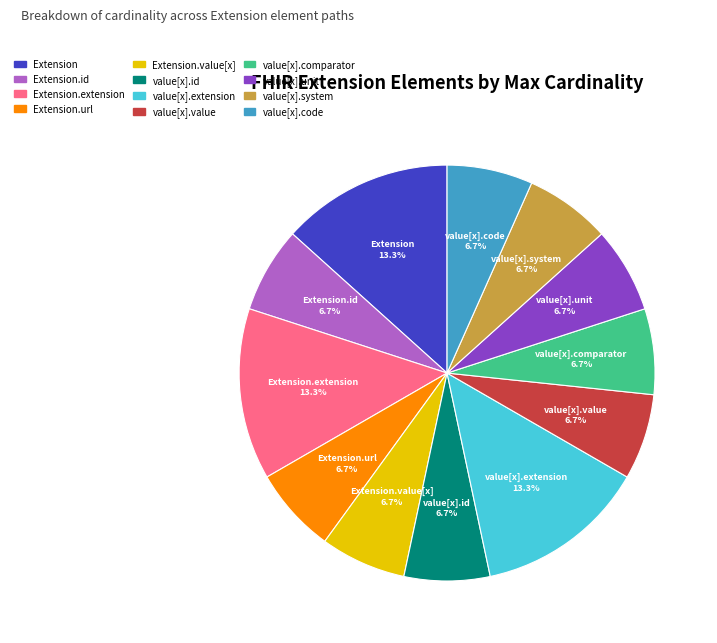

Is there any slice that represents more than half of the pie?

No